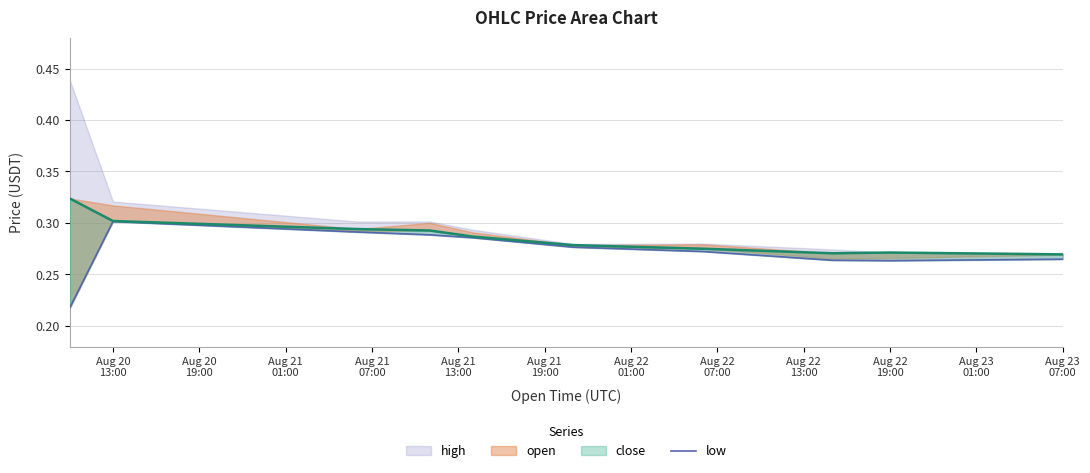

Does the chart have visible grid lines?

Yes